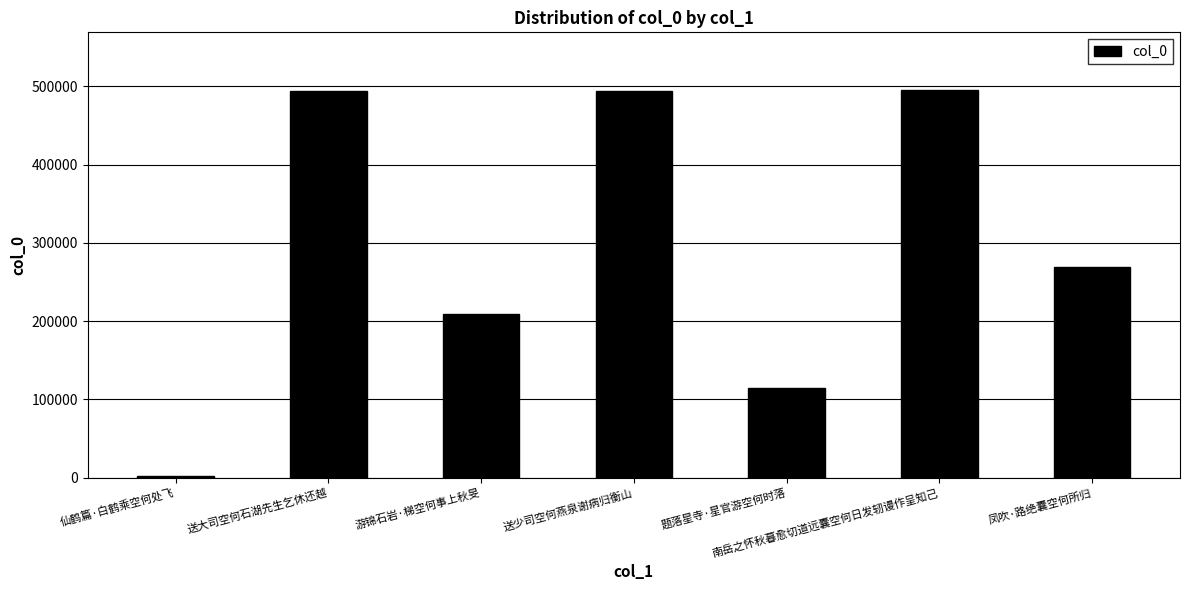

Read the value at 南岳之怀秋暮愈切道远囊空何日发轫谩作呈知己, to the nearest 100.

494900